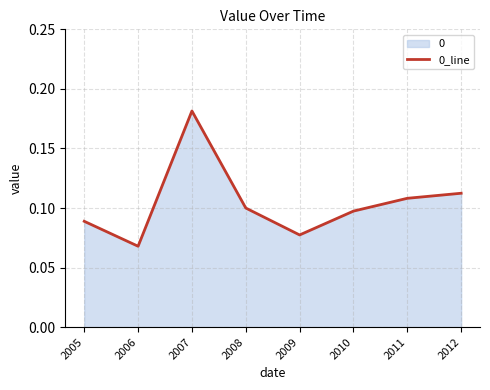

What is the minimum value shown in the chart?

0.1